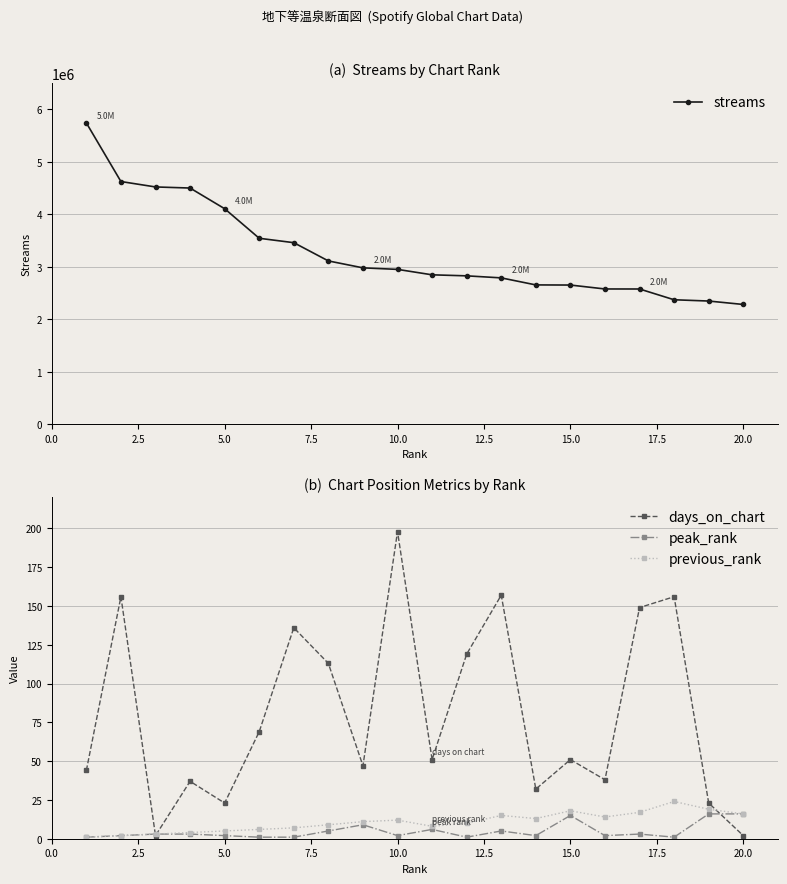

What is the average value of the peak_rank series?

5